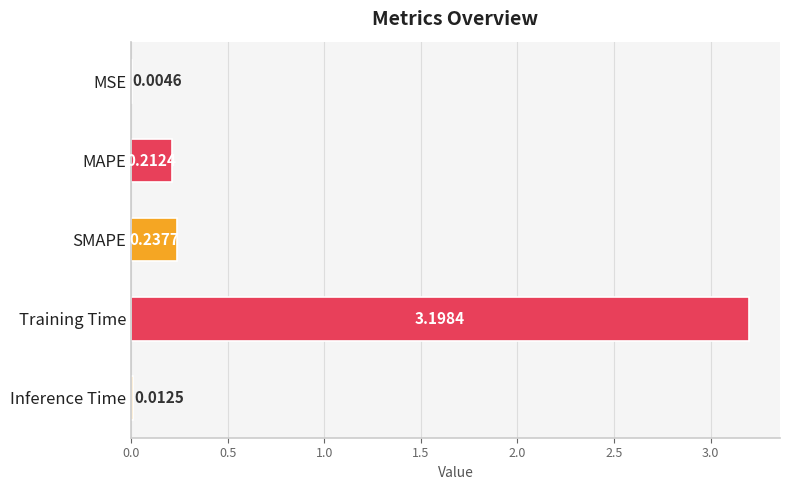

Are the bars horizontal?

Yes